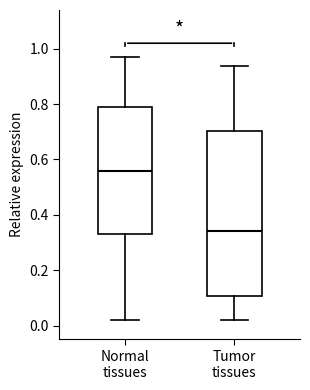

Reading left to right, transcribe this box plot: for each box, give where its median line is, the range the box spans, and where its two whiskers end, as read against the y-axis. The values are not printed on the chart, so give them approximately, as read against the axis.

Normal tissues: median 0.56, box 0.32 to 0.80, whiskers 0.02 to 0.98
Tumor tissues: median 0.34, box 0.10 to 0.70, whiskers 0.02 to 0.94